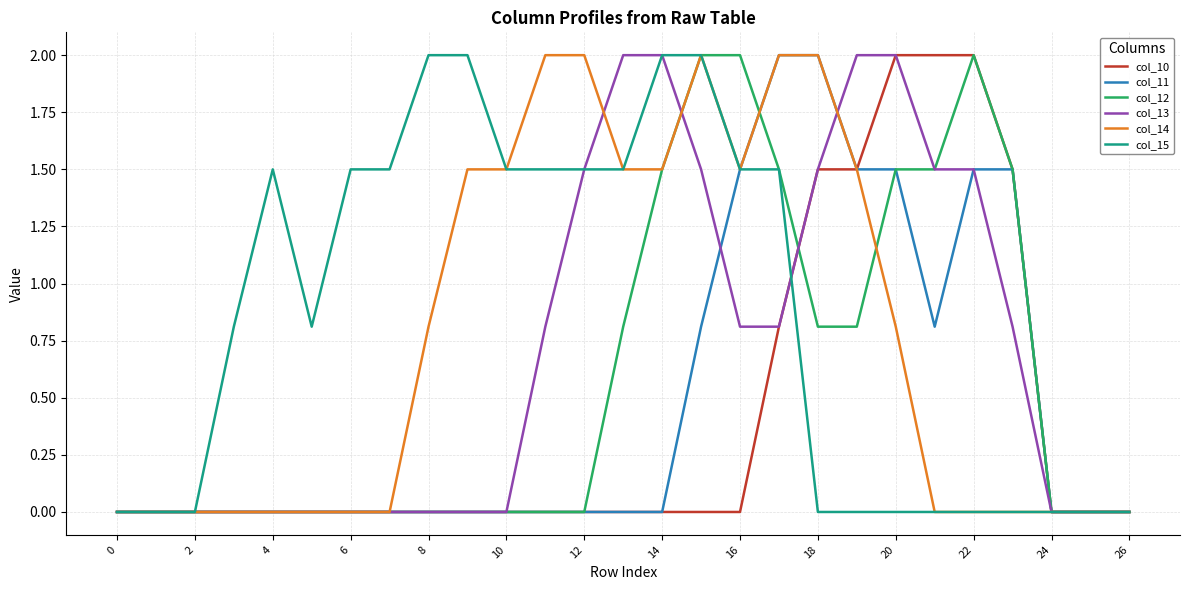

What is the highest value of the col_13 series?

2.0